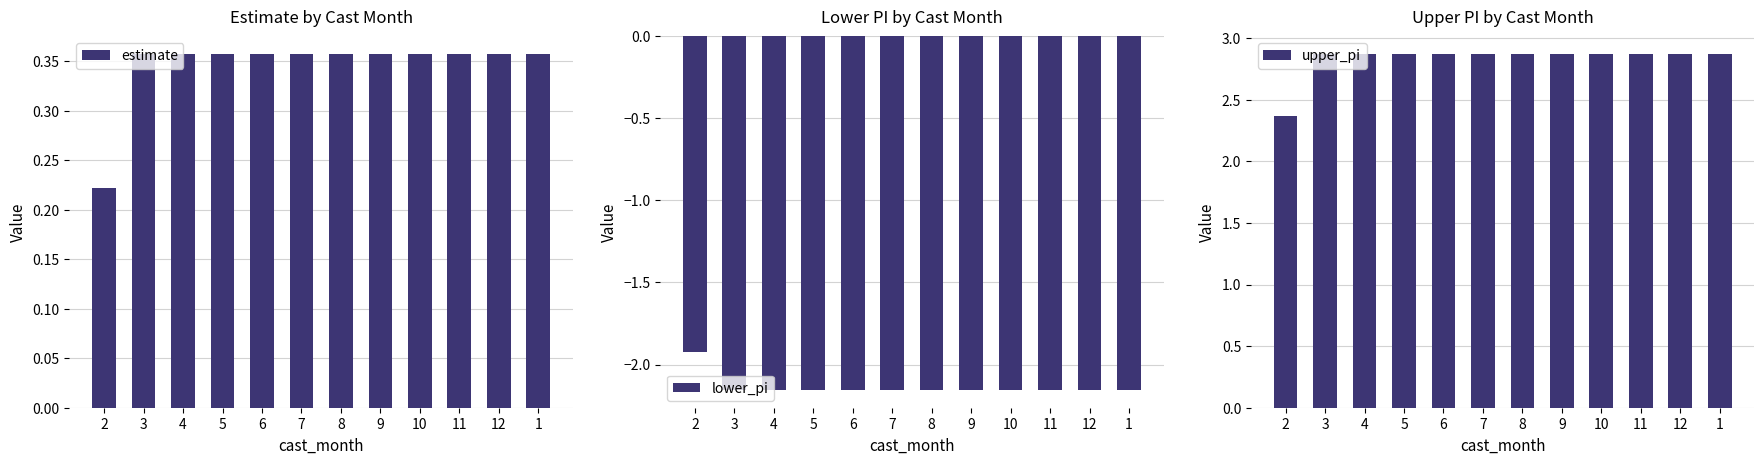

Between 2 and 1, which is larger?

1